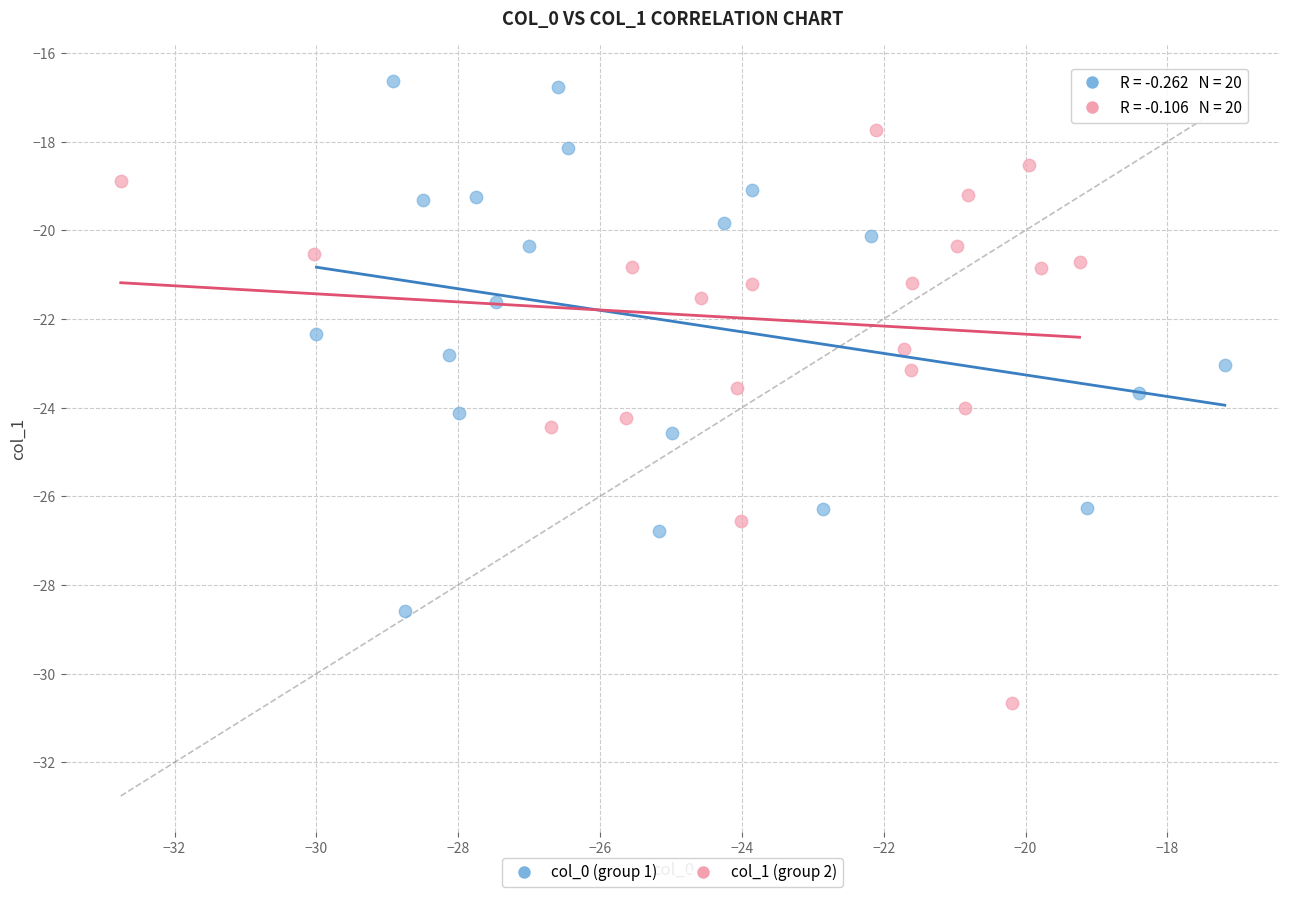

Which series contains the highest Y value?

col_0 (group 1)